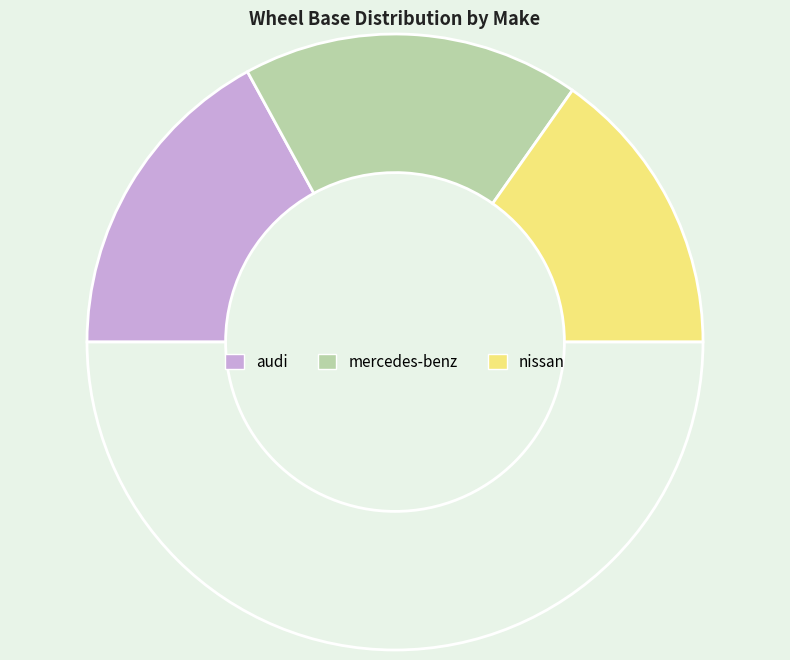

Count the number of slices in the pie.

4